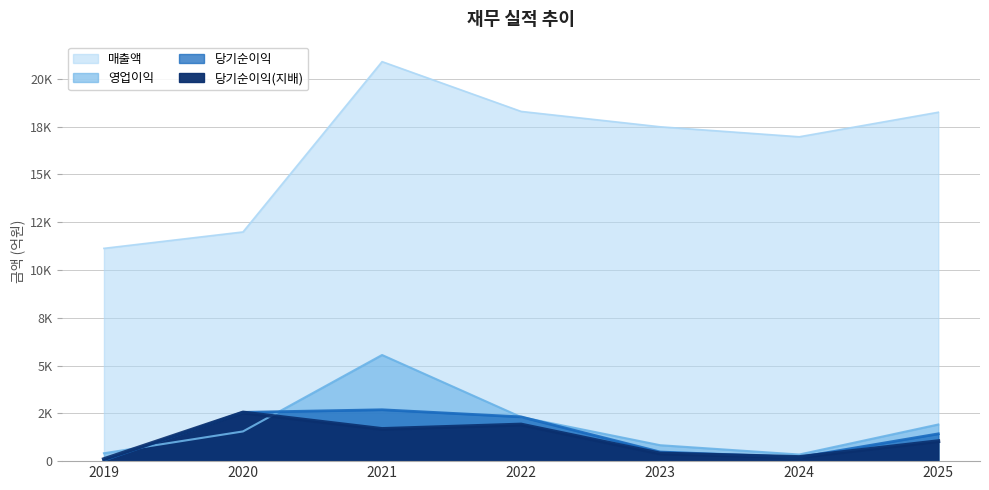

The 영업이익 series shows 614 at 2019. True or false?

False